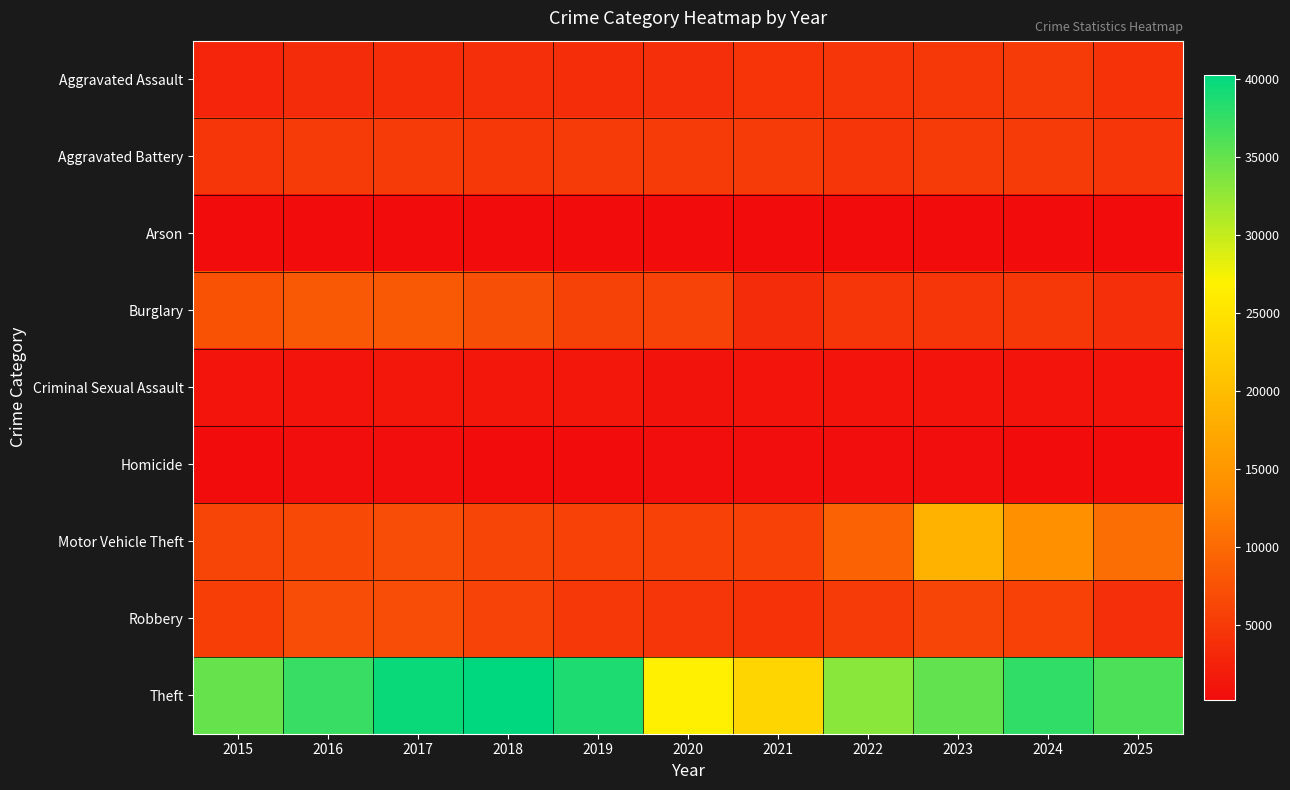

Between 2016 and 2017, which series saw the biggest shift?

Theft